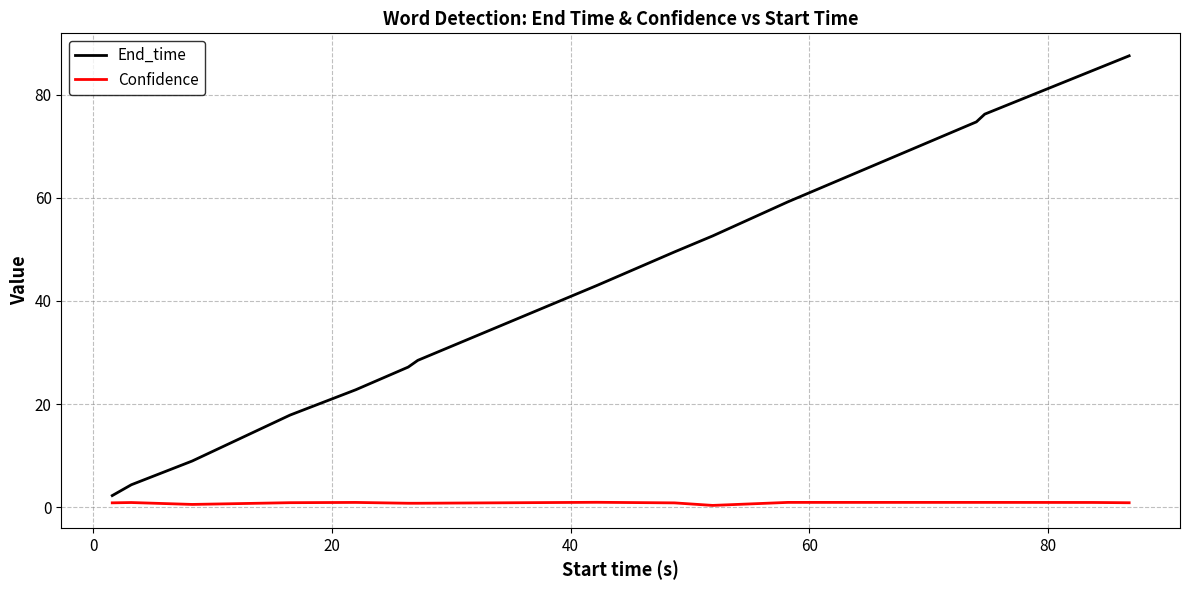

Which series has the widest spread of values?

End_time